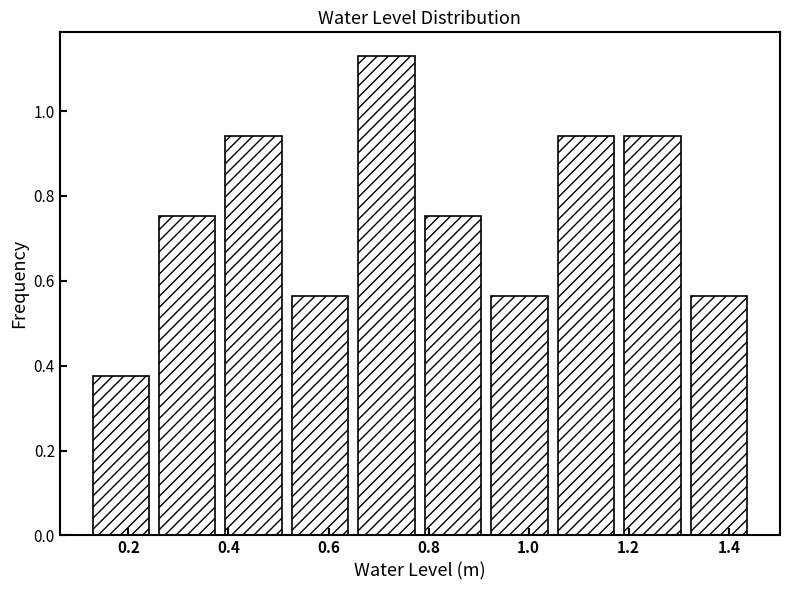

Which range on the x-axis has the tallest bar?

0.66 to 0.80